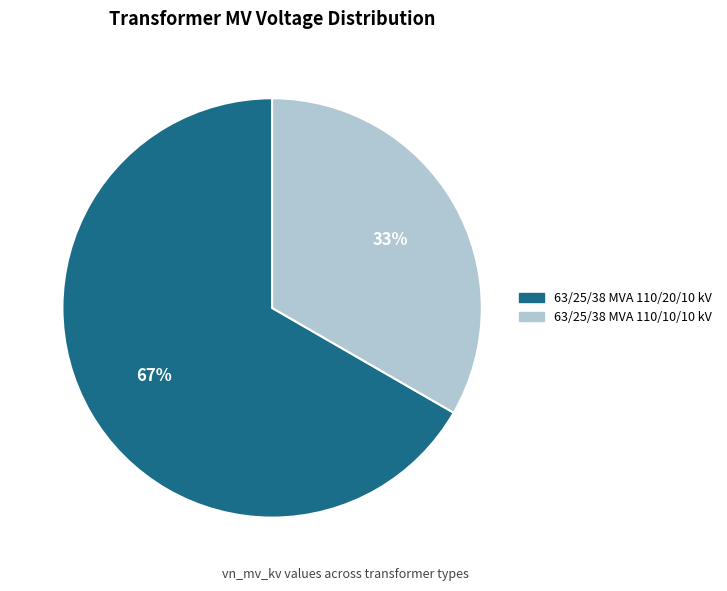

To the nearest percent, what is the combined percentage of 63/25/38 MVA 110/10/10 kV and 63/25/38 MVA 110/20/10 kV?

100%